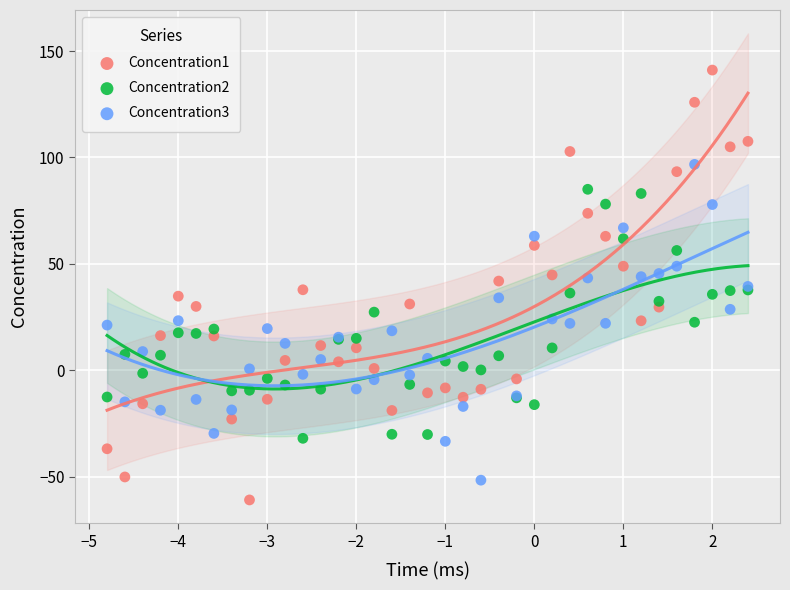

What is the X range (max minus min) for the scatter plot?

7.2